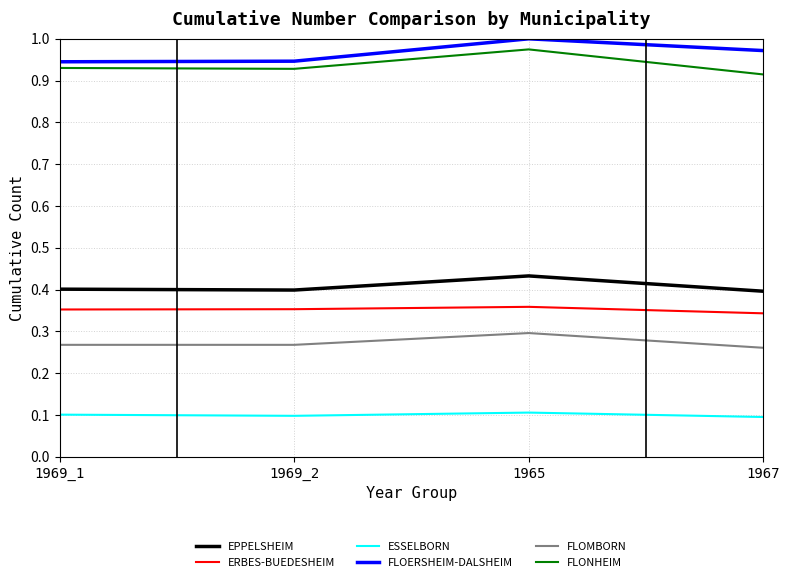

How many lines are shown in the chart?

6